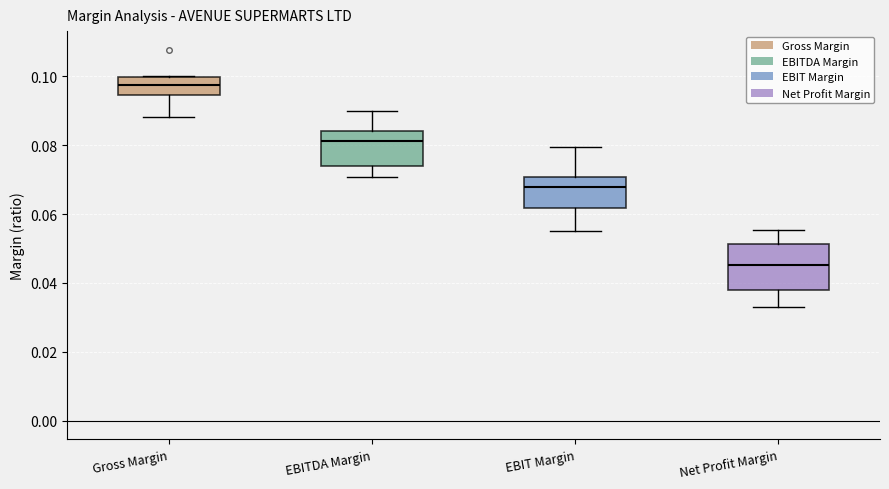

Reading left to right, read every box against the y-axis: the position of its median line, the range the box covers, and the ends of its whiskers. The values are not printed on the chart, so give them approximately, as read against the axis.

Gross Margin: median 0.098, box 0.094 to 0.100, whiskers 0.088 to 0.100
EBITDA Margin: median 0.082, box 0.074 to 0.084, whiskers 0.070 to 0.090
EBIT Margin: median 0.068, box 0.062 to 0.070, whiskers 0.056 to 0.080
Net Profit Margin: median 0.046, box 0.038 to 0.052, whiskers 0.032 to 0.056